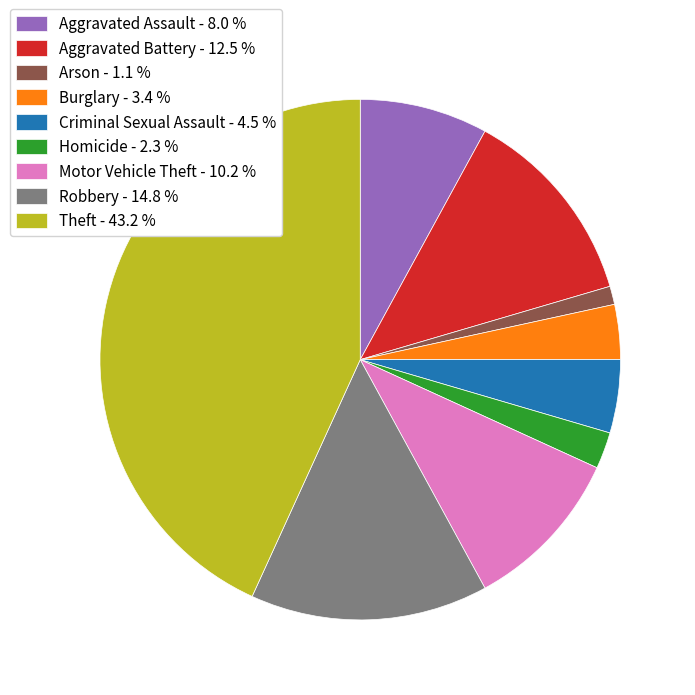

Does any single category account for the majority?

No